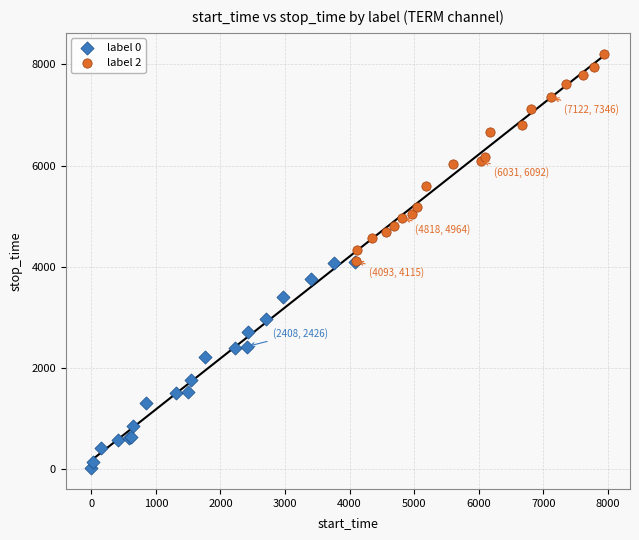

Which series reaches the minimum Y coordinate?

label 0